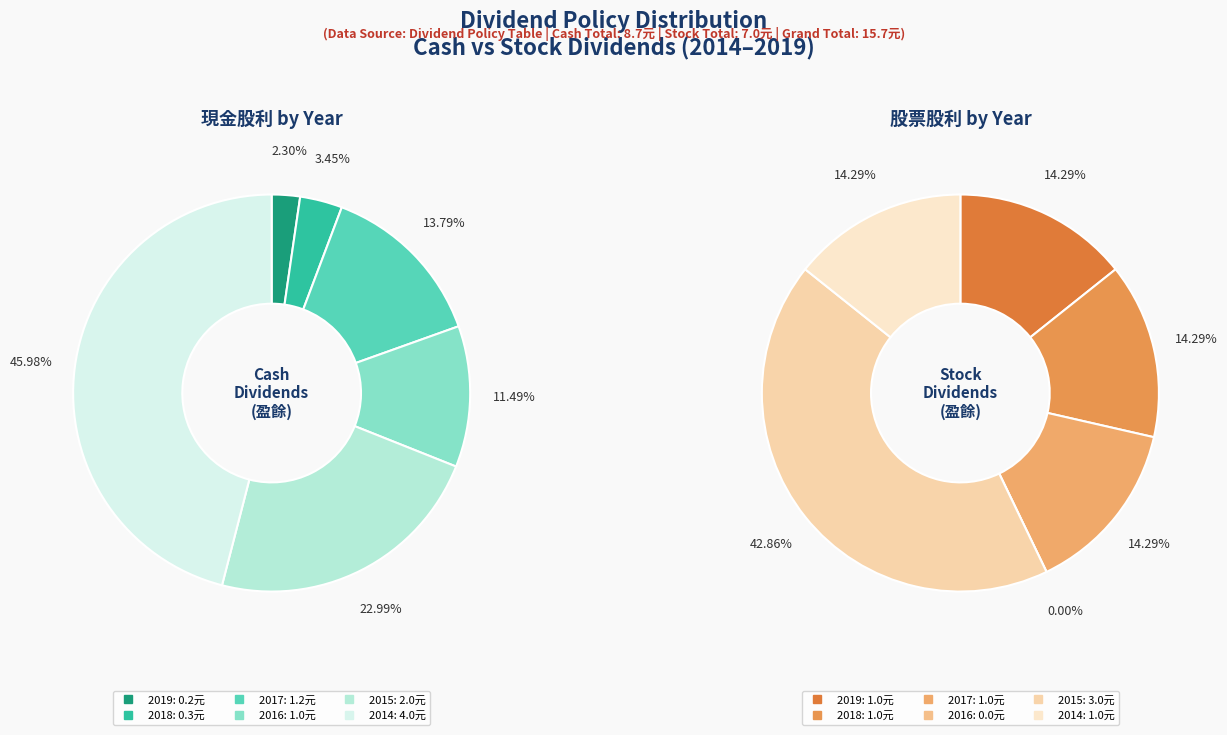

Is it true that 2016 is 11% of the pie?

True